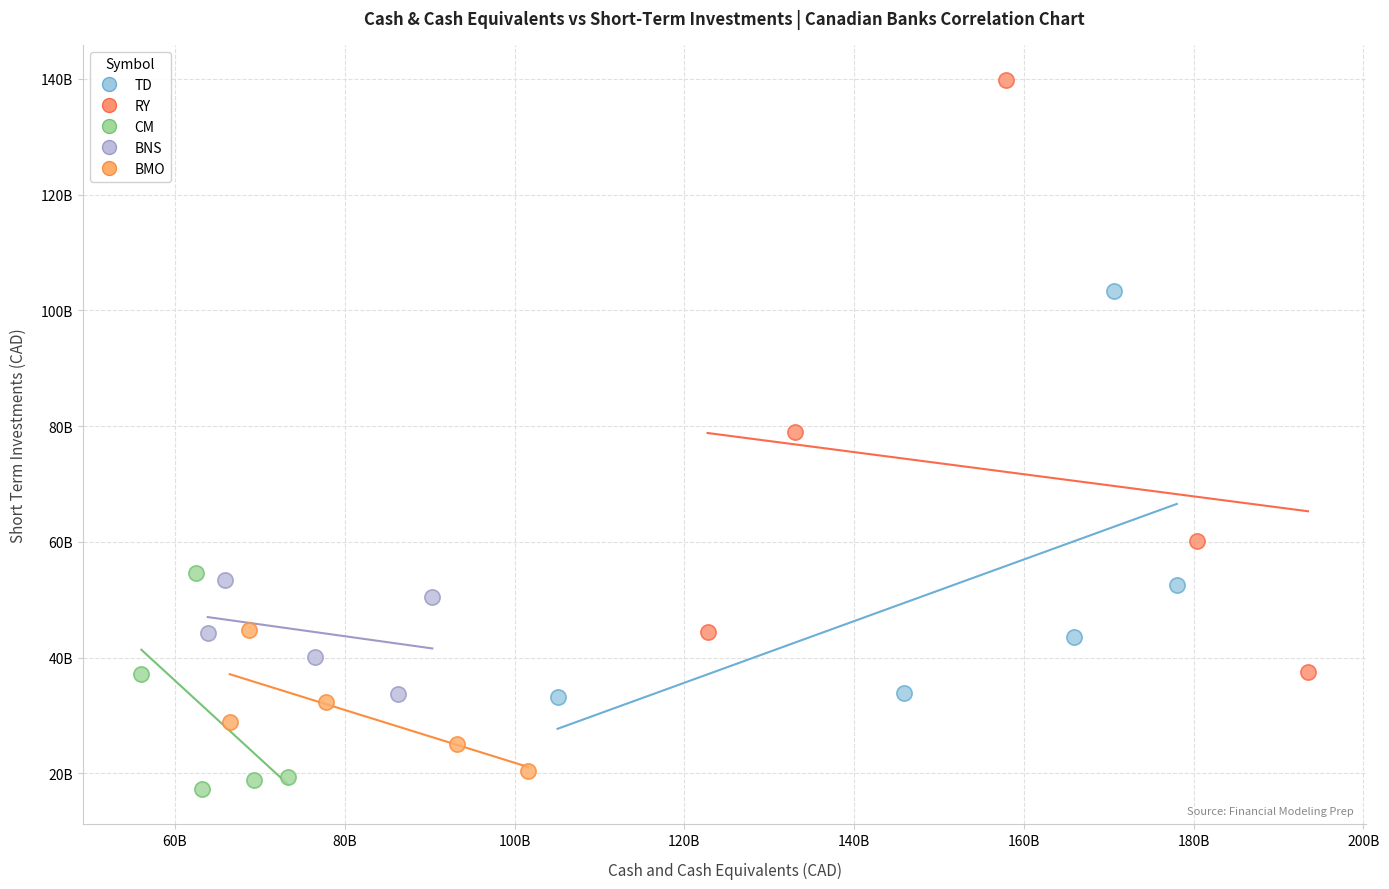

What are all the series names shown in the legend?

TD, RY, CM, BNS, BMO